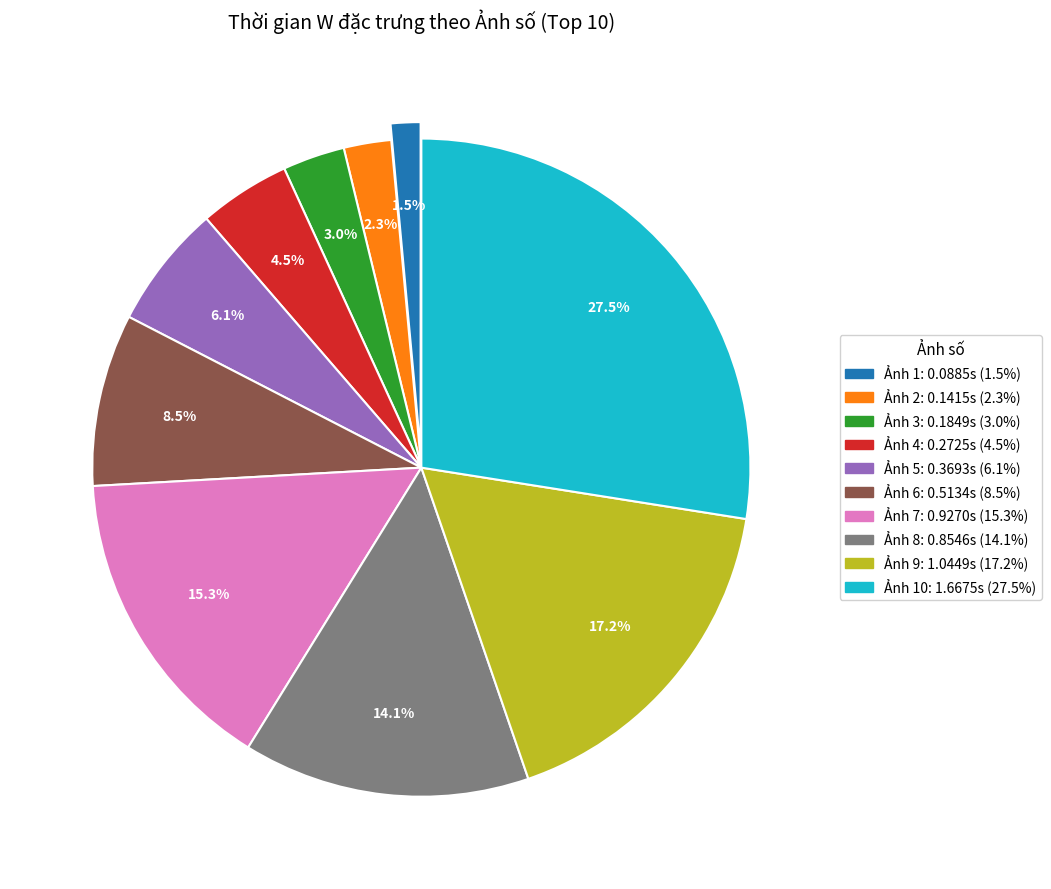

To the nearest percent, what is the average slice percentage?

10%